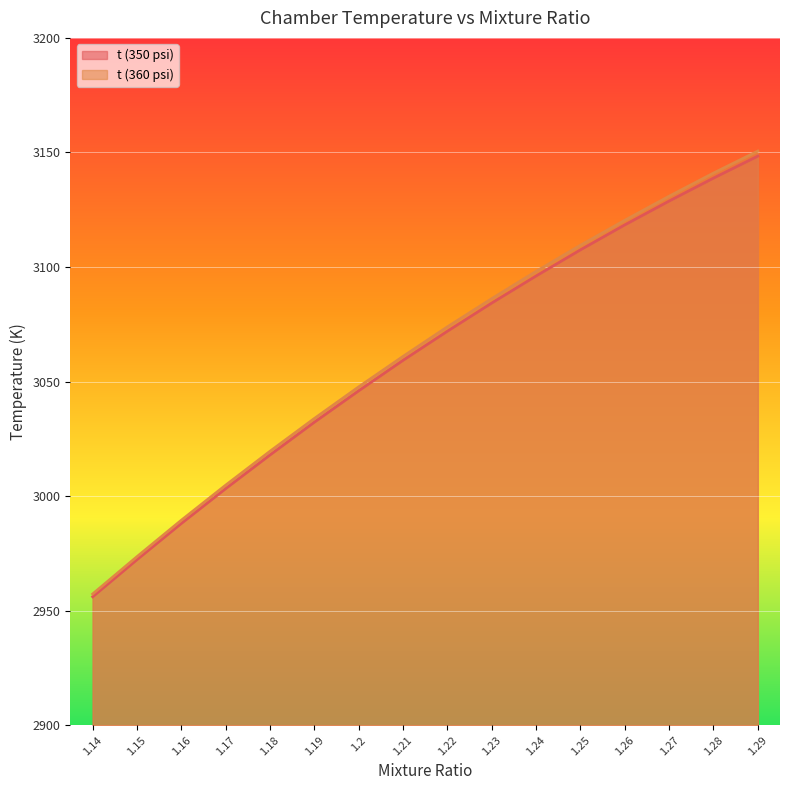

What is the average value of the t (360 psi) series?

3062.4